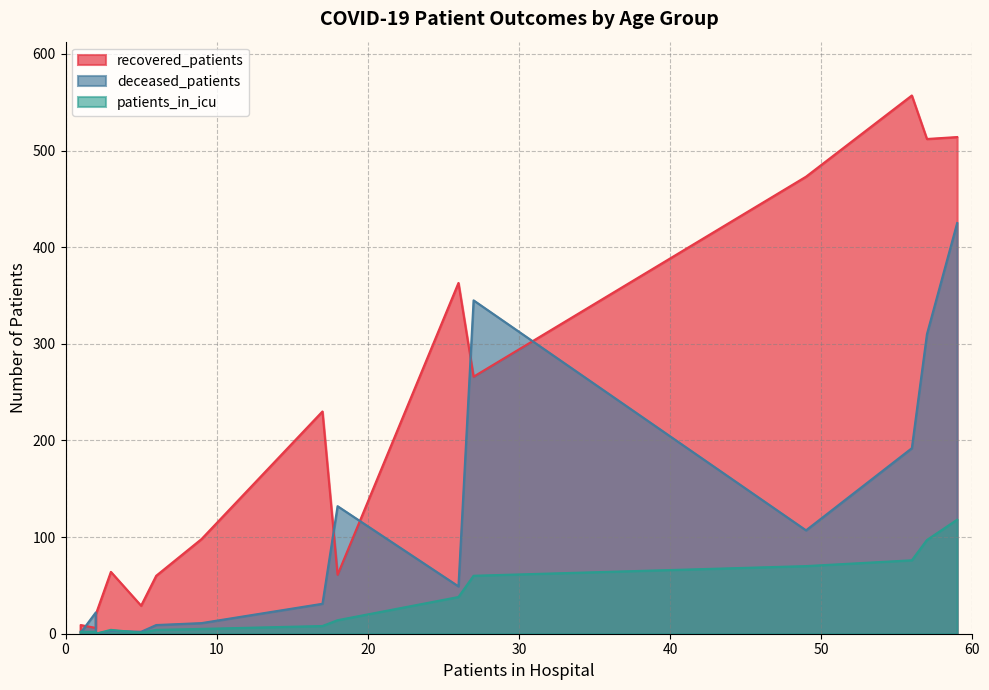

Which series changed the most between <20 and 20-24?

recovered_patients